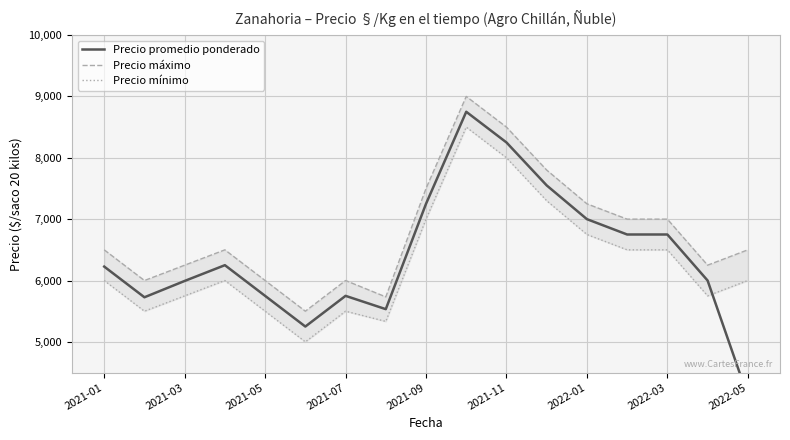

List the series in order of their peak value, lowest first.

Precio mínimo, Precio promedio ponderado, Precio máximo